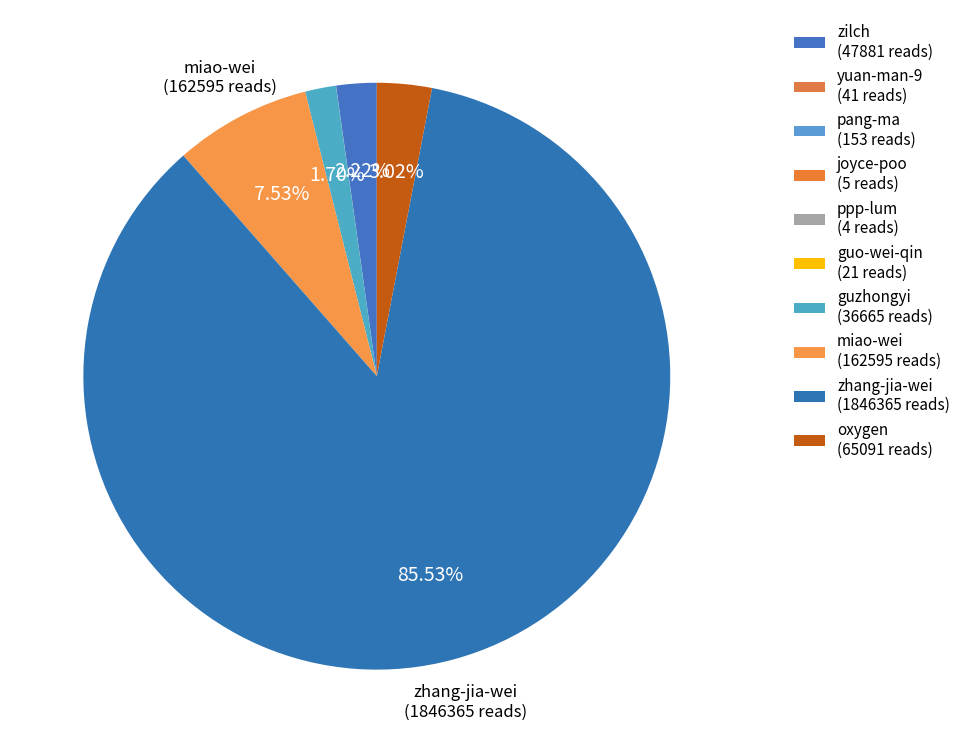

Which slice is the largest?

zhang-jia-wei